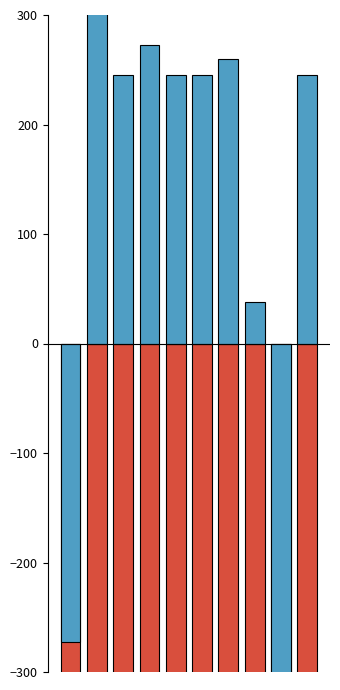

Which category has the lowest value in the positive series?

8